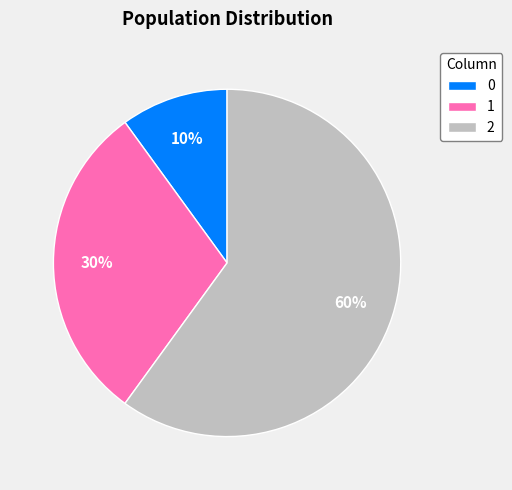

True or false: 0 accounts for 16% of the total.

False